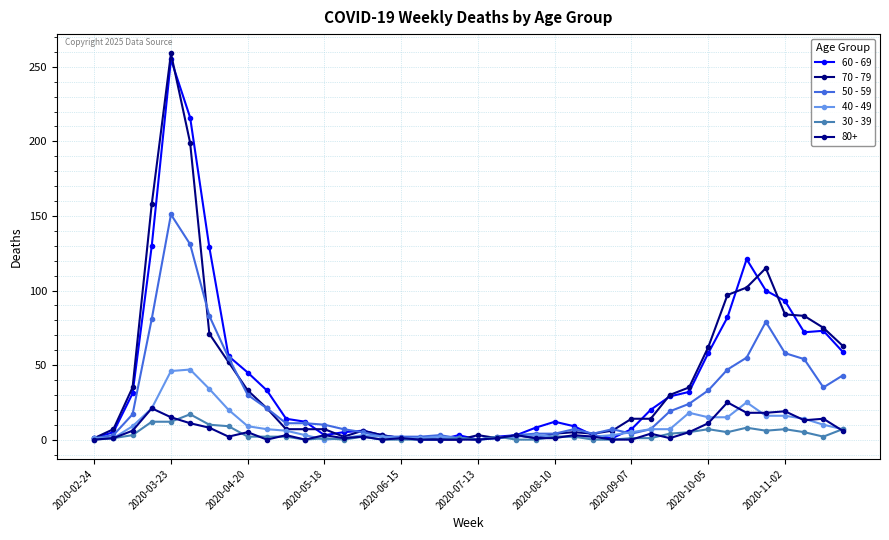

How many lines are shown in the chart?

6